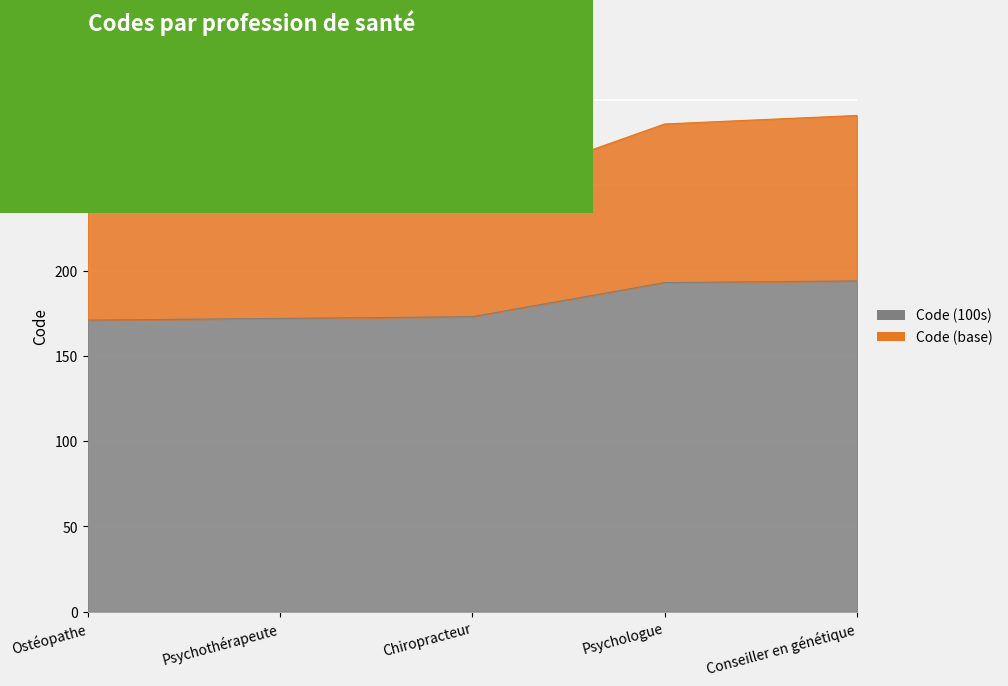

List the series in order of their peak value, lowest first.

Code (100s), Code (base)